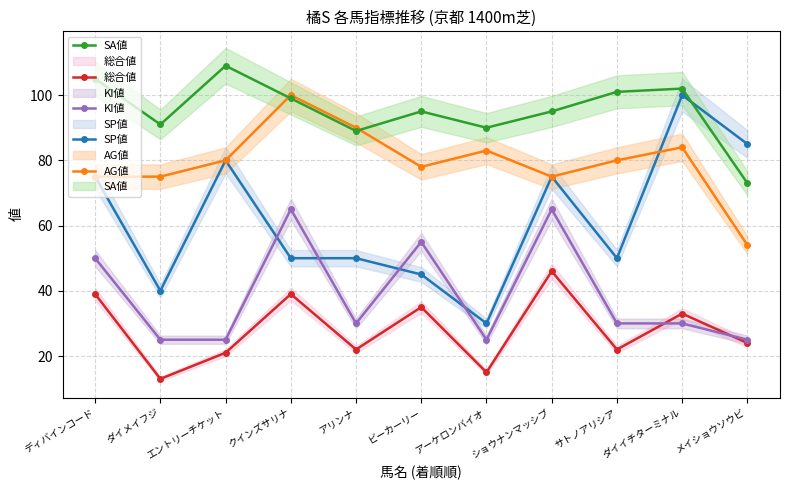

Reading left to right, what are all the values shown in this chart?

SP値: ディバインコード=75	ダイメイフジ=40	エントリーチケット=80	クインズサリナ=50	アリンナ=50	ビーカーリー=45	アーケロンバイオ=30	ショウナンマッシブ=75	サトノアリシア=50	ダイイチターミナル=100	メイショウソウビ=85
AG値: ディバインコード=75	ダイメイフジ=75	エントリーチケット=80	クインズサリナ=100	アリンナ=90	ビーカーリー=78	アーケロンバイオ=83	ショウナンマッシブ=75	サトノアリシア=80	ダイイチターミナル=84	メイショウソウビ=54
SA値: ディバインコード=105	ダイメイフジ=91	エントリーチケット=109	クインズサリナ=99	アリンナ=89	ビーカーリー=95	アーケロンバイオ=90	ショウナンマッシブ=95	サトノアリシア=101	ダイイチターミナル=102	メイショウソウビ=73
総合値: ディバインコード=39	ダイメイフジ=13	エントリーチケット=21	クインズサリナ=39	アリンナ=22	ビーカーリー=35	アーケロンバイオ=15	ショウナンマッシブ=46	サトノアリシア=22	ダイイチターミナル=33	メイショウソウビ=24
KI値: ディバインコード=50	ダイメイフジ=25	エントリーチケット=25	クインズサリナ=65	アリンナ=30	ビーカーリー=55	アーケロンバイオ=25	ショウナンマッシブ=65	サトノアリシア=30	ダイイチターミナル=30	メイショウソウビ=25